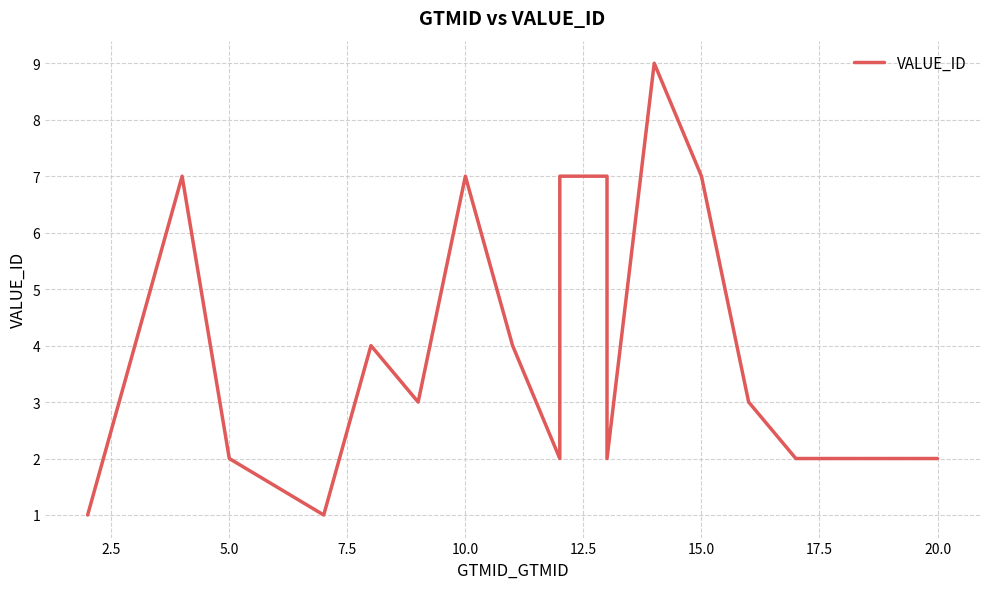

Count the number of values greater than 3.

8